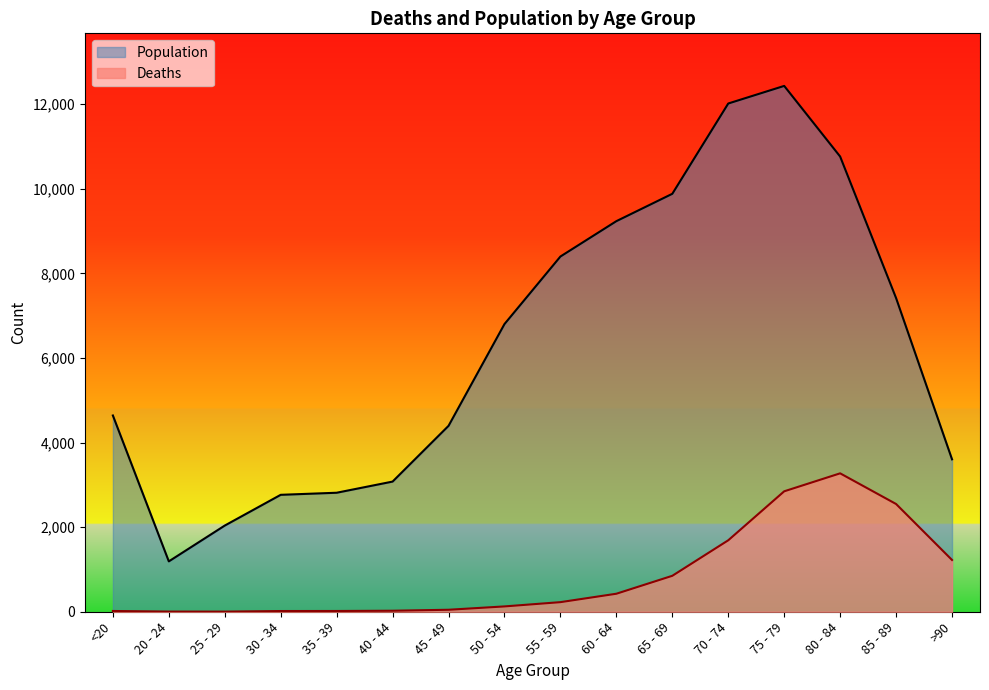

Read the Population value at 65 - 69.

9883